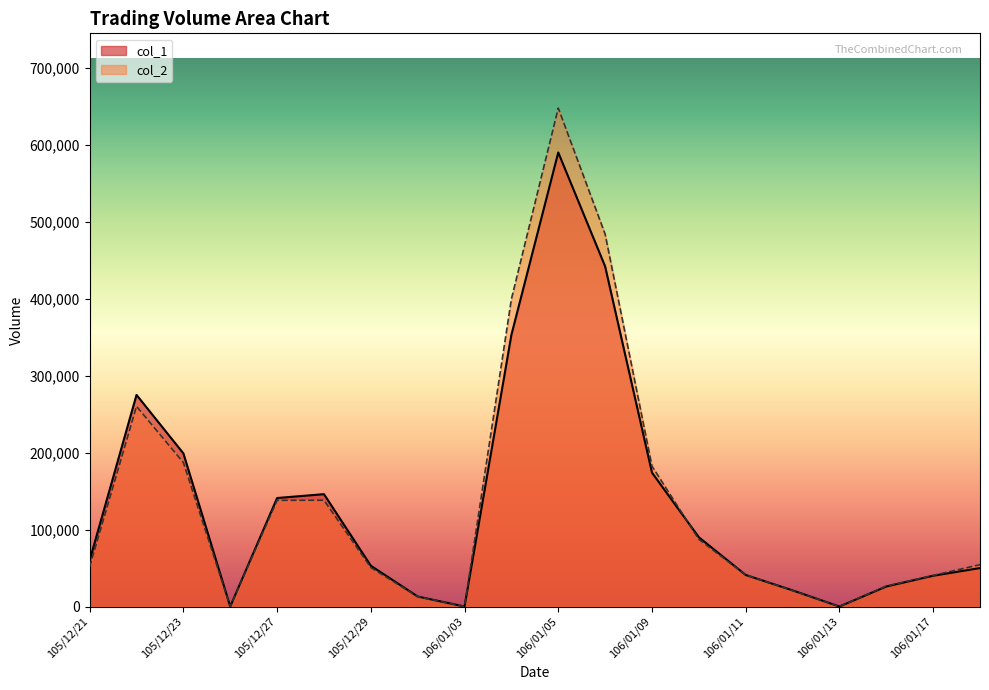

What is the difference between the maximum and minimum values in the col_2 series?

647660